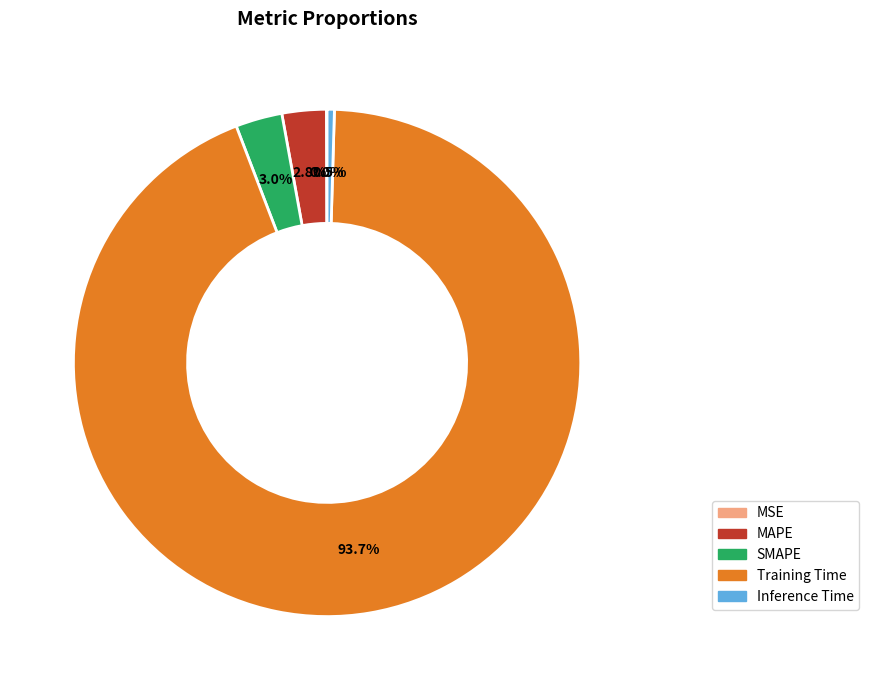

Which category accounts for the majority?

Training Time